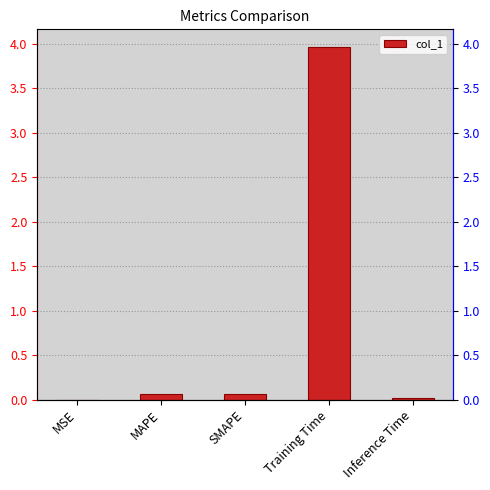

What is the label of the 4th bar from the right?

MAPE